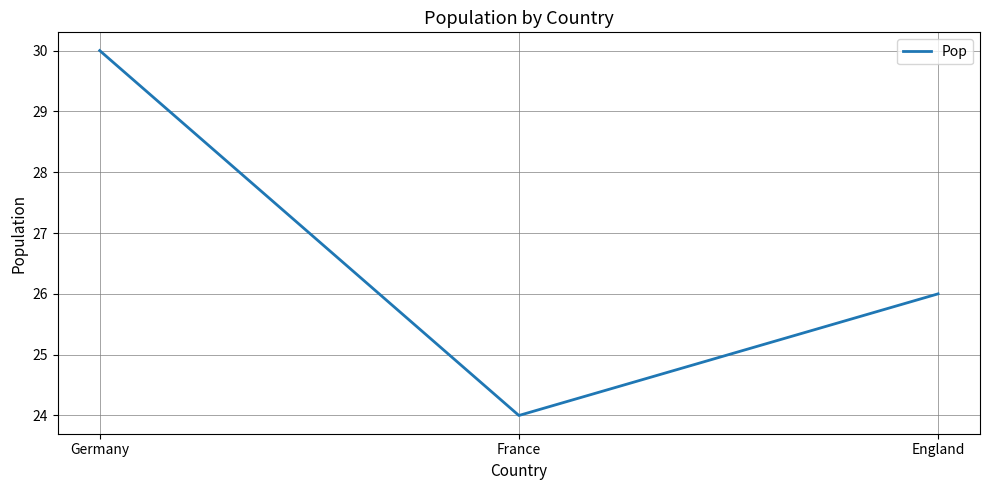

How many values are between 24 and 30?

3